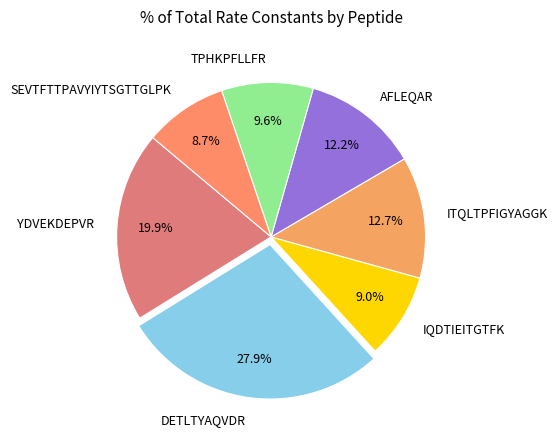

To the nearest percent, what portion does SEVTFTTPAVYIYTSGTTGLPK represent?

9%